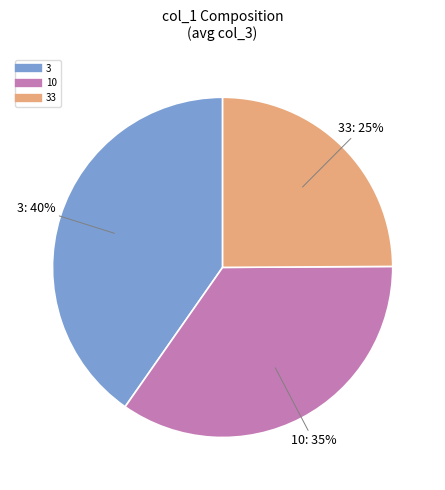

Is there a majority slice in this chart?

No